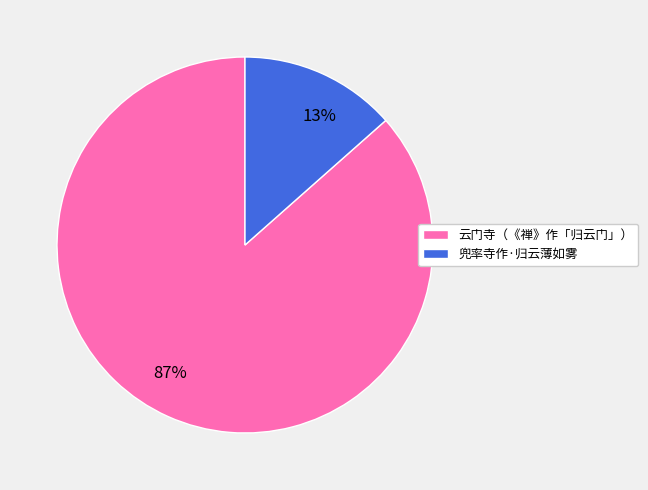

To the nearest percent, what is the average slice percentage?

50%